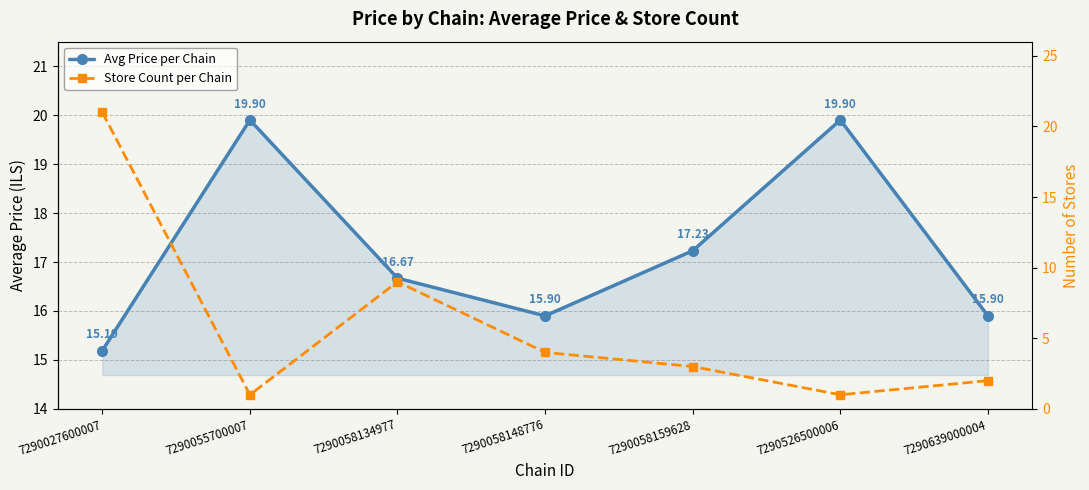

How many lines are shown in the chart?

2